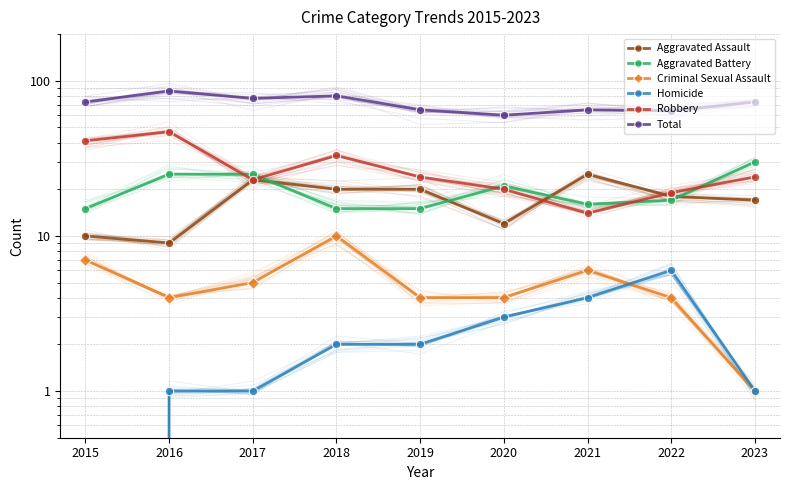

True or false: Homicide has more than 1 points higher than both neighbors.

False